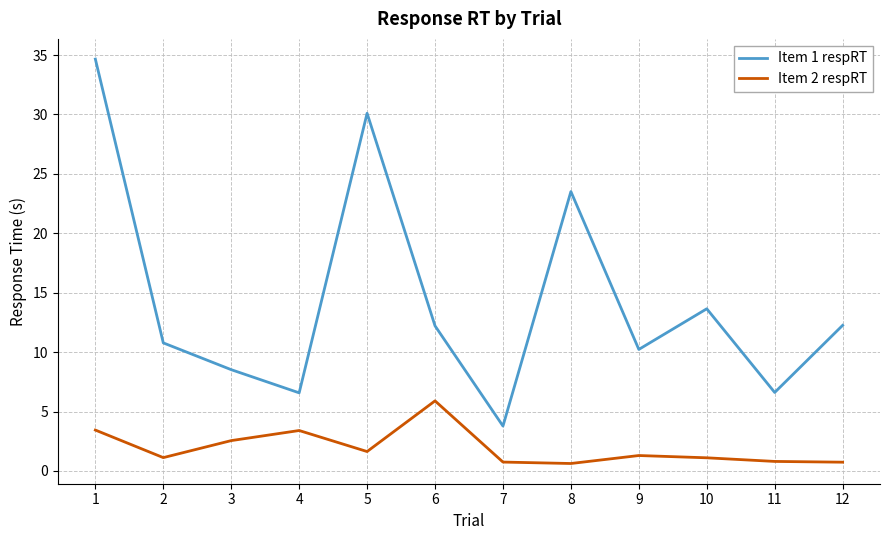

Between 8 and 10, which series saw the biggest shift?

Item 1 respRT